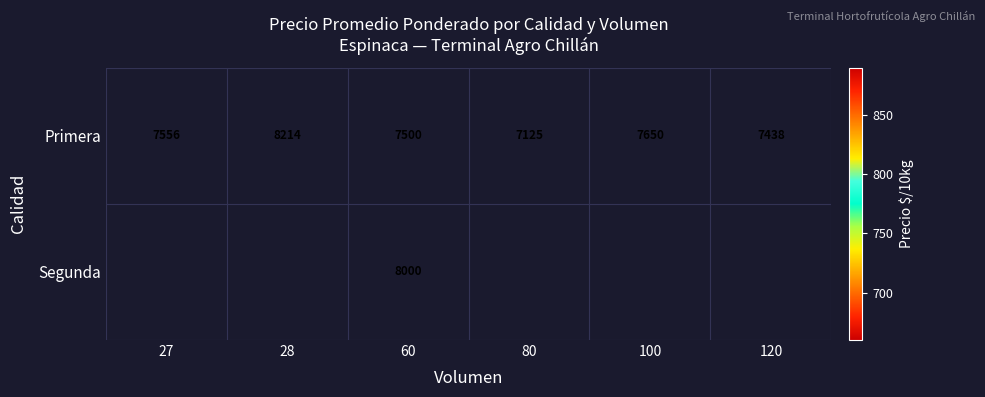

At which category is the sum across all series the highest?

60